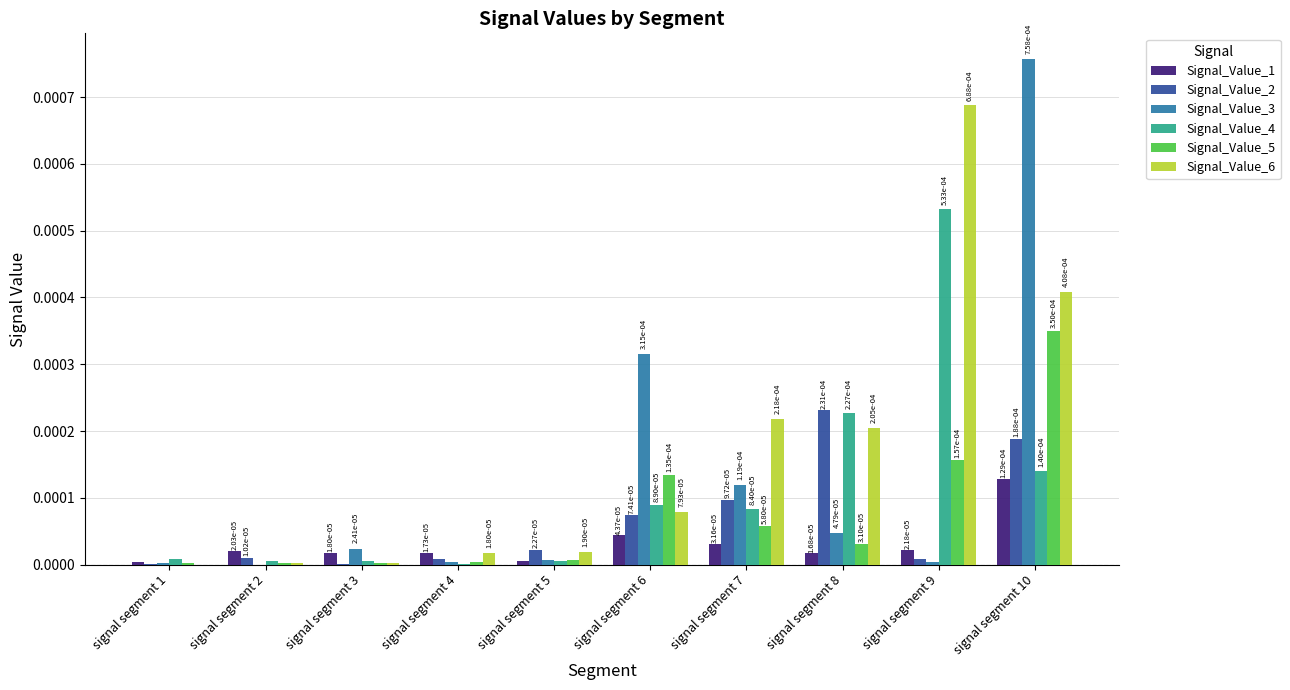

How many groups of bars are there?

10